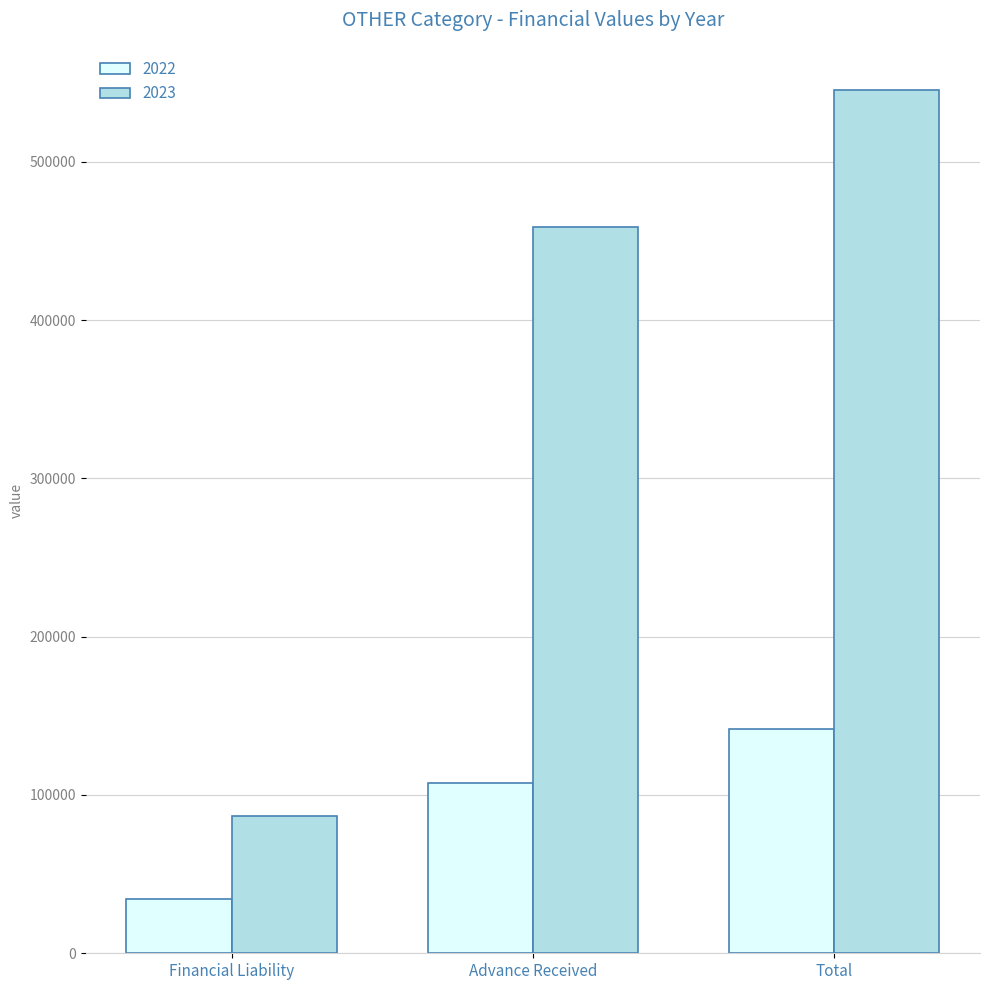

What is the highest value of the 2022 series?

141911